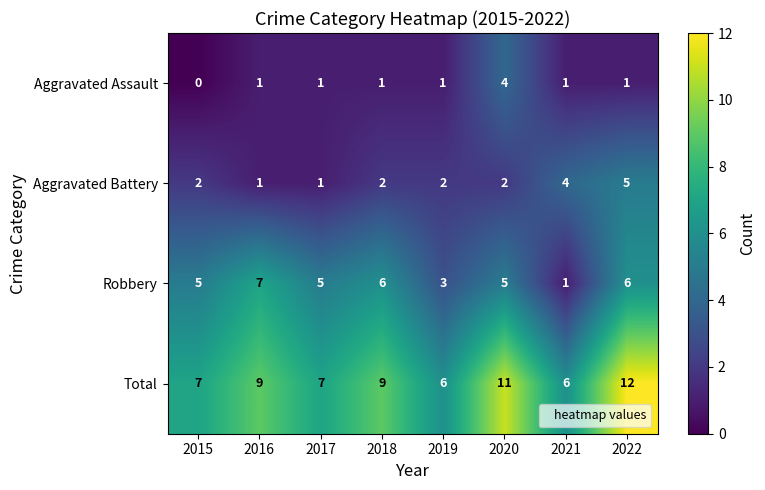

What is the sum of the Total values at 2018 and 2020?

20